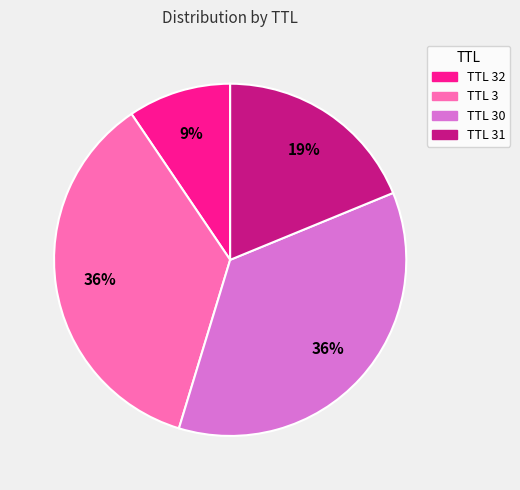

Does any single category account for the majority?

No